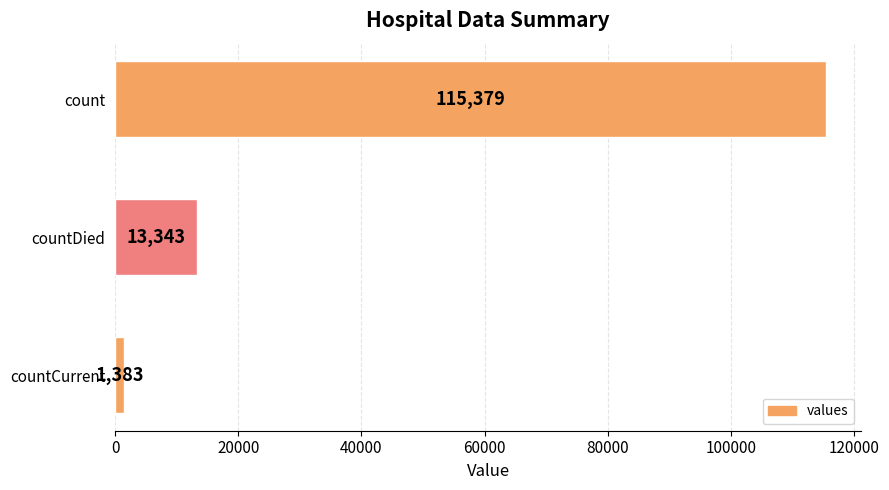

What is the value of the 3rd bar from the top?

1383